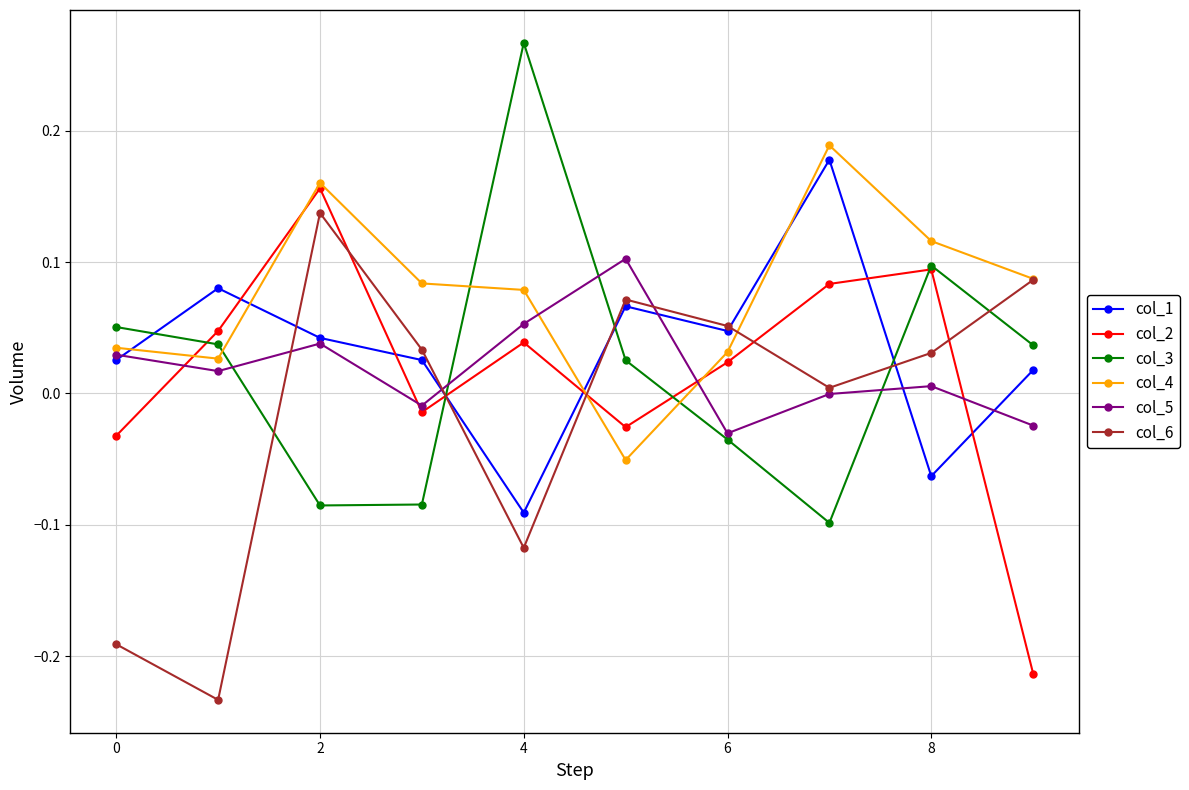

Which series has the largest total across all categories?

col_4